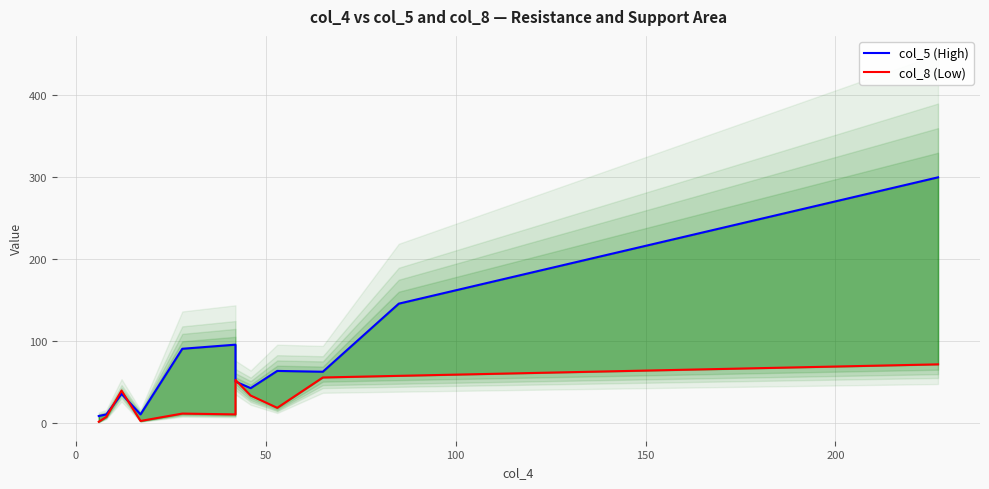

What are all the series names shown in the legend?

col_5 (High), col_8 (Low)